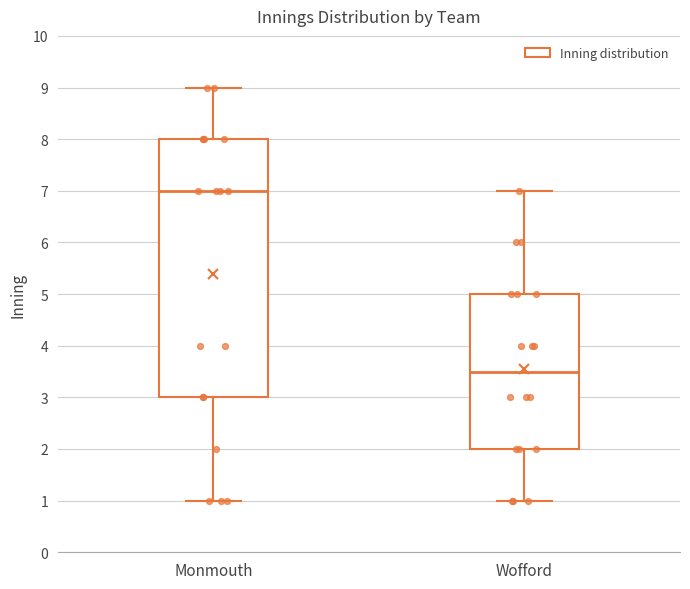

Comparing the boxes themselves (not the whiskers), which one is the tallest?

Monmouth